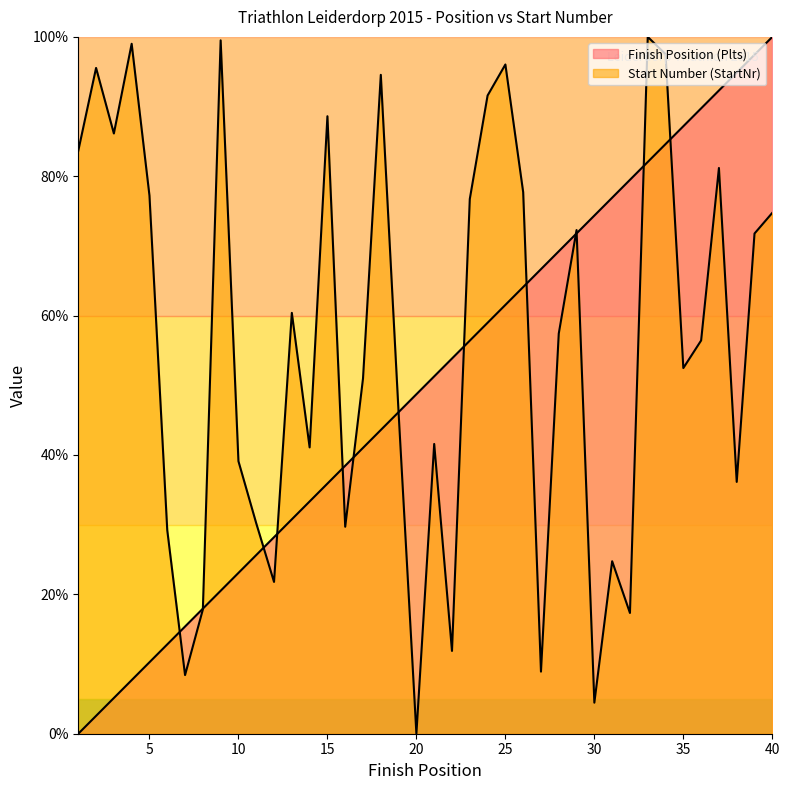

List the series in order of their overall mean, lowest first.

Finish Position (Plts), Start Number (StartNr)